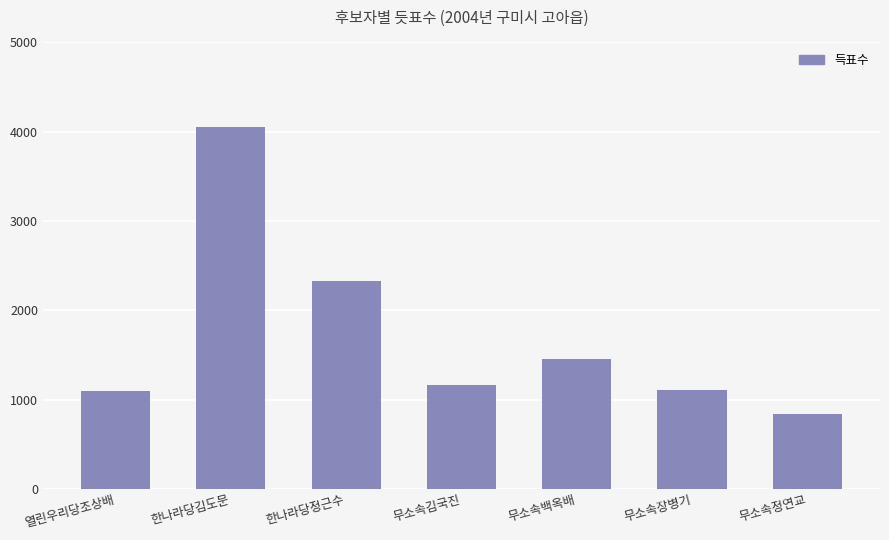

The chart shows a value of 1099 at 열린우리당조상배. True or false?

True